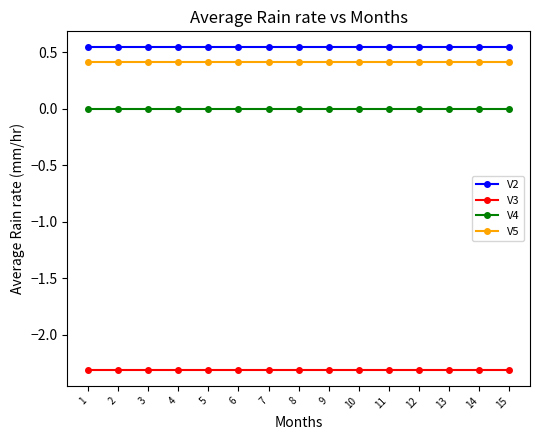

True or false: V3 and V4 intersect in this chart.

False